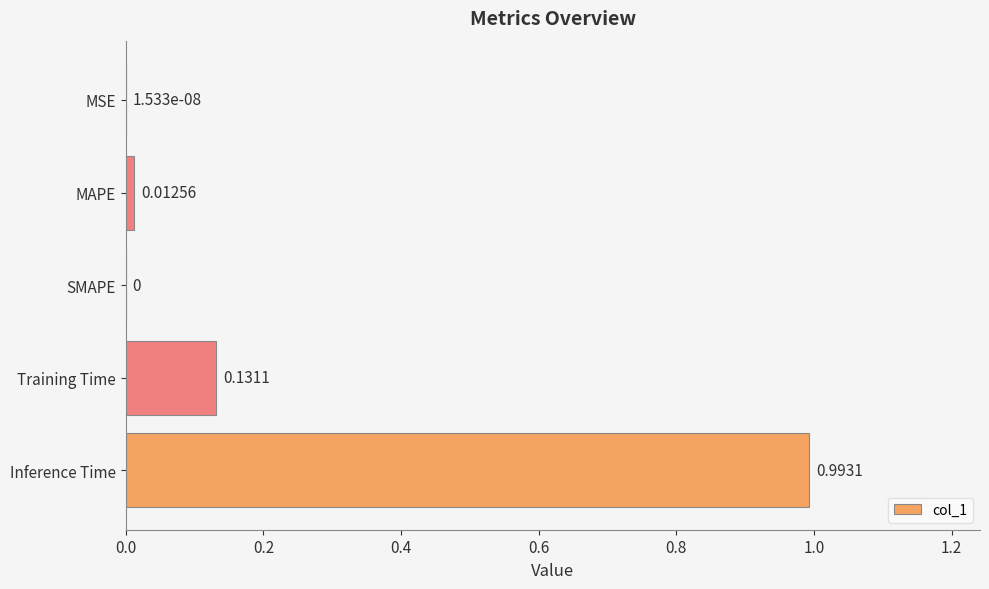

Which category has the highest value across all series?

Inference Time